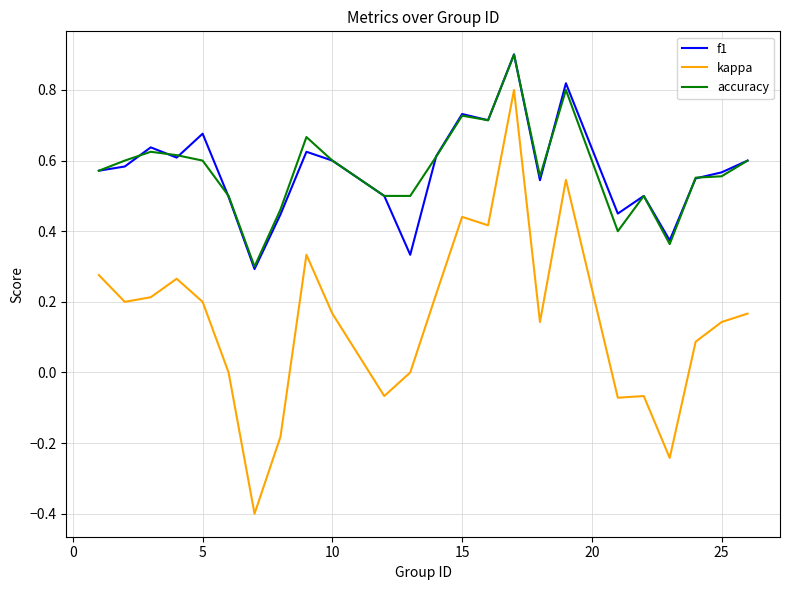

How many lines are shown in the chart?

3